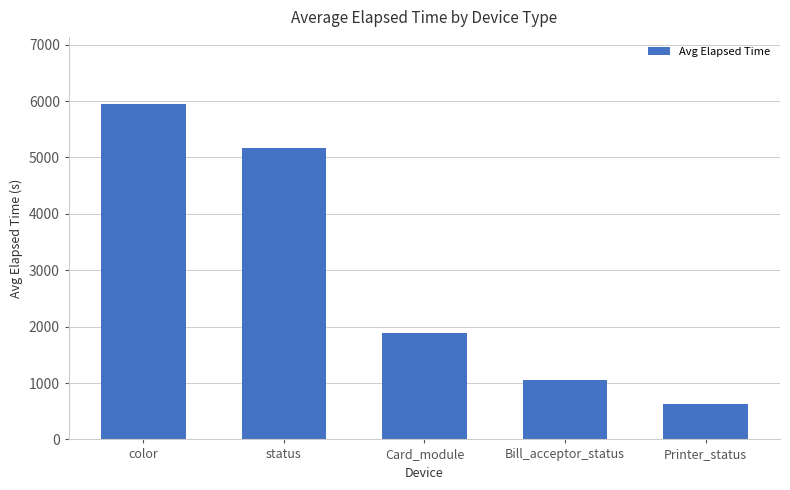

How many data points are less than 1888?

2